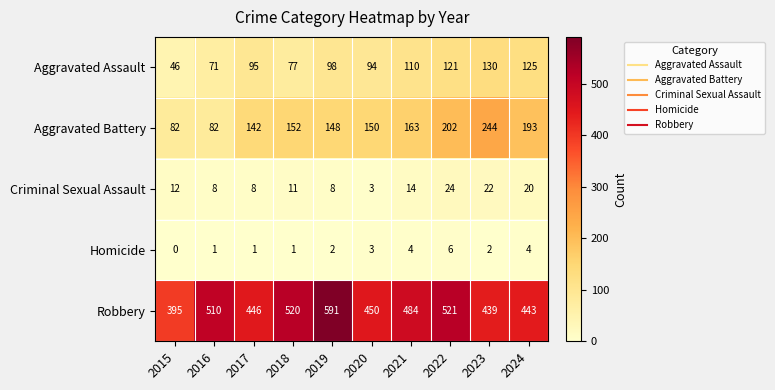

Which series changed the most between 2018 and 2021?

Robbery